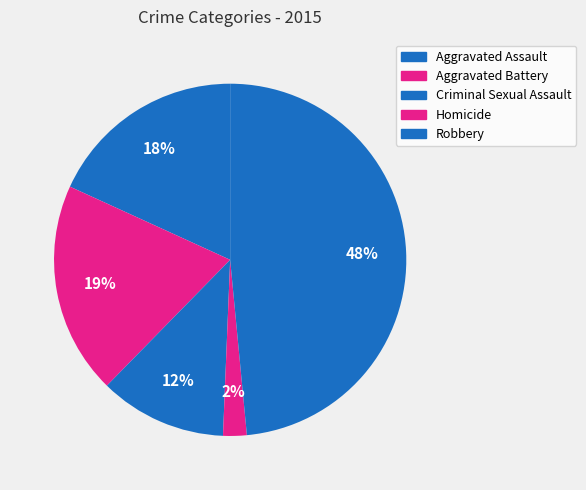

Does Homicide account for over 50% of the chart?

No